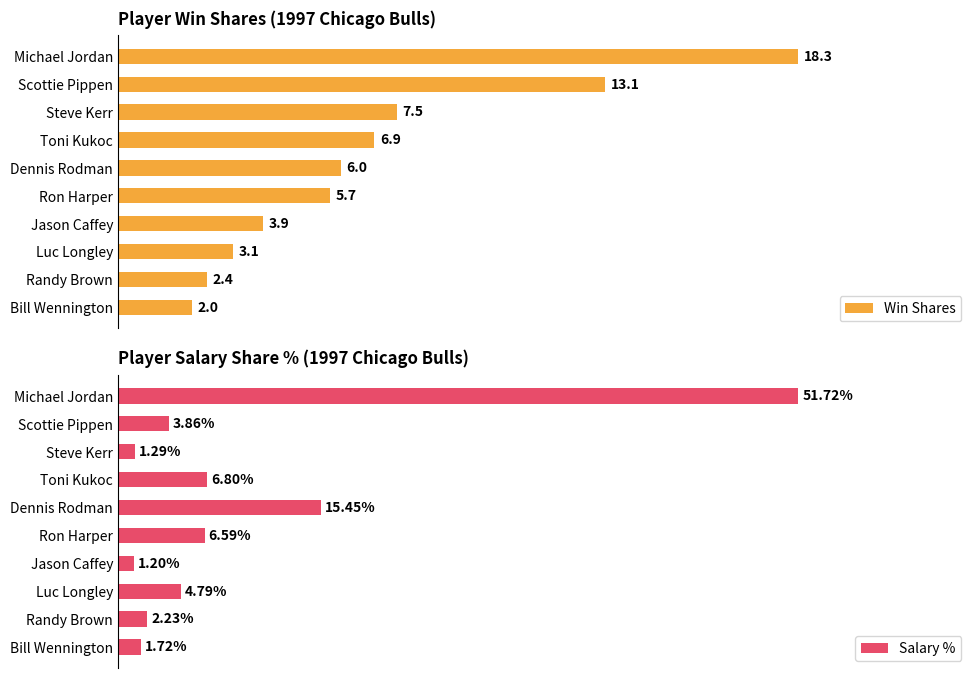

Between Steve Kerr and Bill Wennington, which series saw the biggest shift?

Win Shares